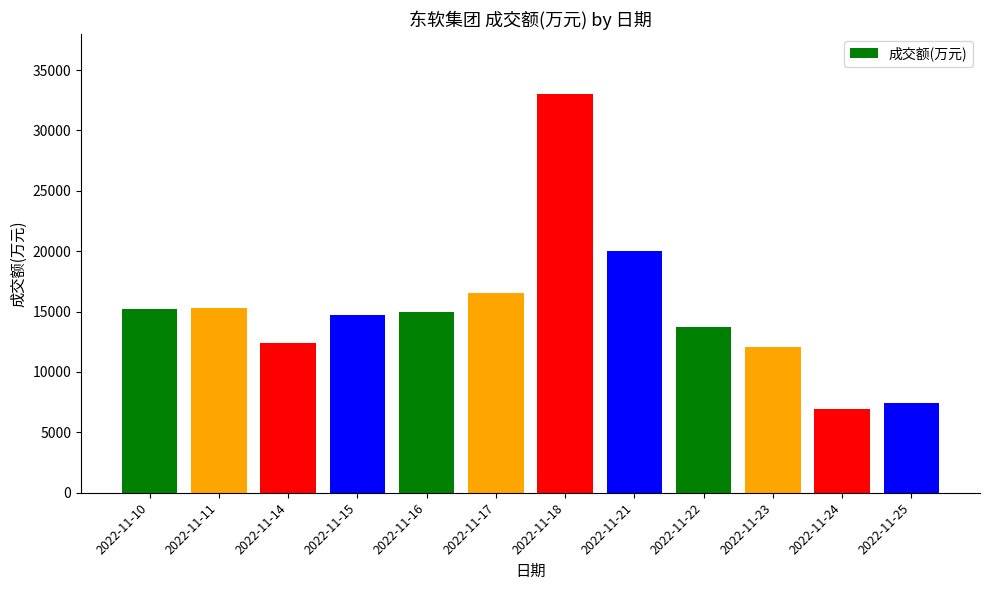

At which label does the data first exceed 14951?

2022-11-10